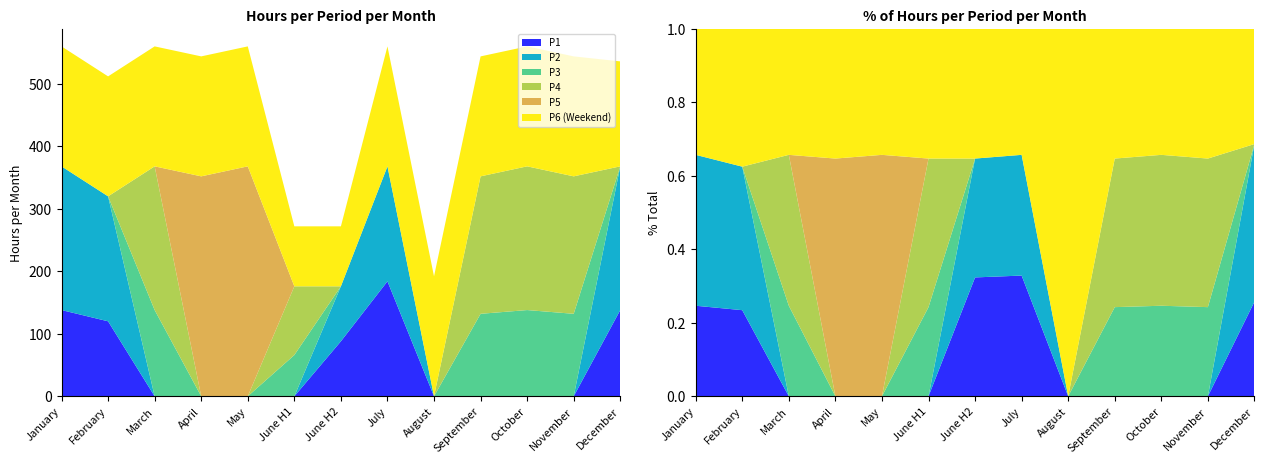

Reading left to right, extract all data points from this chart.

P1: January=138	February=120	March=0	April=0	May=0	June H1=0	June H2=88	July=184	August=0	September=0	October=0	November=0	December=138
P2: January=230	February=200	March=0	April=0	May=0	June H1=0	June H2=88	July=184	August=0	September=0	October=0	November=0	December=230
P3: January=0	February=0	March=138	April=0	May=0	June H1=66	June H2=0	July=0	August=0	September=132	October=138	November=132	December=0
P4: January=0	February=0	March=230	April=0	May=0	June H1=110	June H2=0	July=0	August=0	September=220	October=230	November=220	December=0
P5: January=0	February=0	March=0	April=352	May=368	June H1=0	June H2=0	July=0	August=0	September=0	October=0	November=0	December=0
P6 (Weekend): January=192	February=192	March=192	April=192	May=192	June H1=96	June H2=96	July=192	August=192	September=192	October=192	November=192	December=168